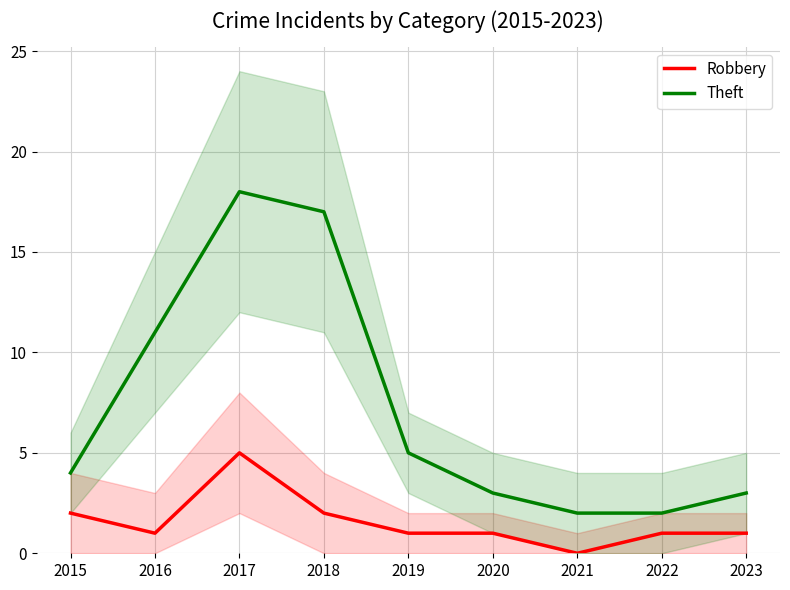

At which category does Theft reach its first local peak?

2017